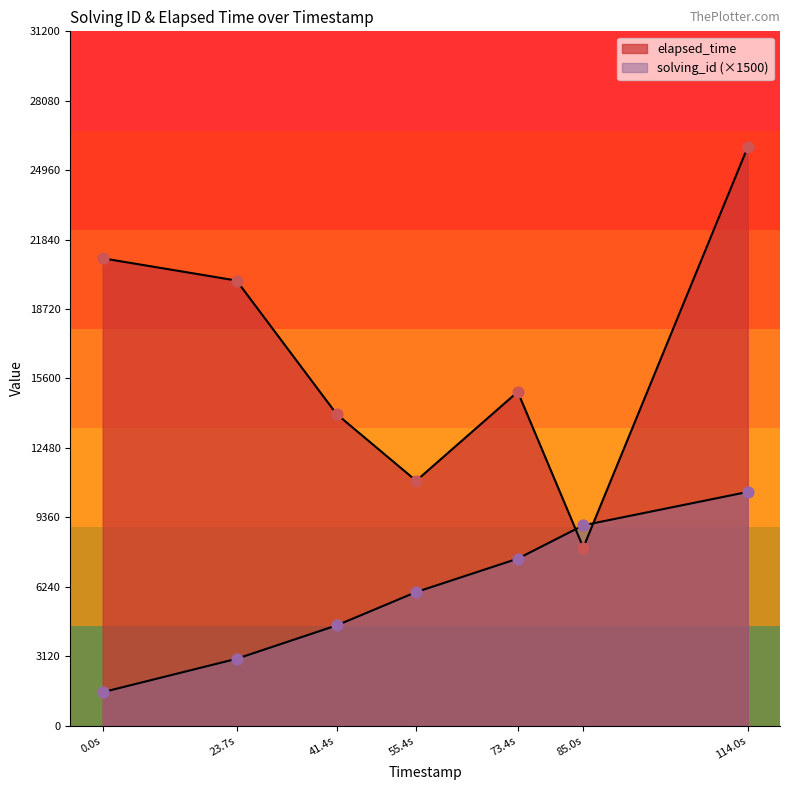

At how many categories does at least one series exceed 3979?

7